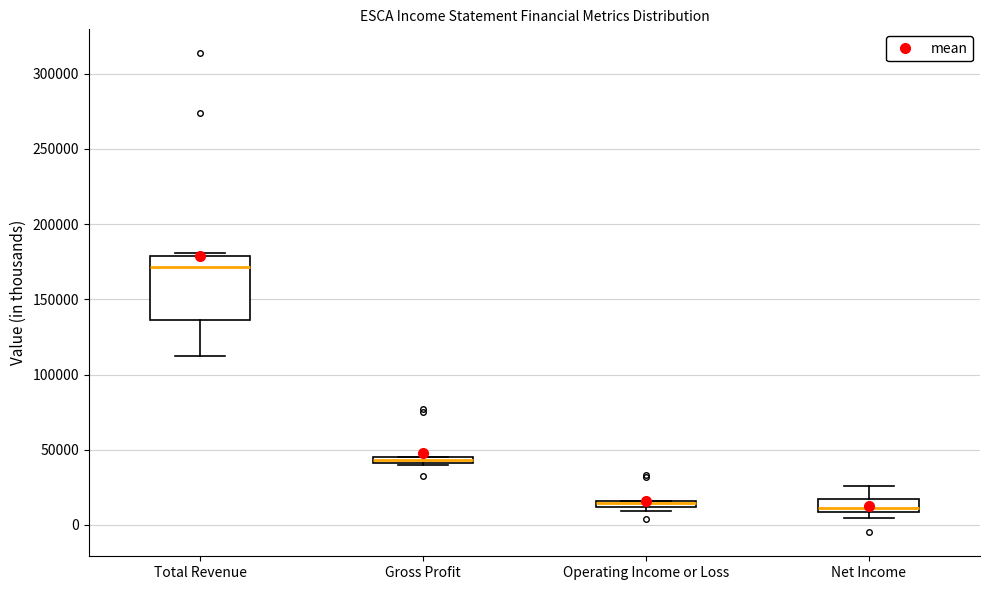

Which box is the tallest, from its lower edge to its upper edge?

Total Revenue